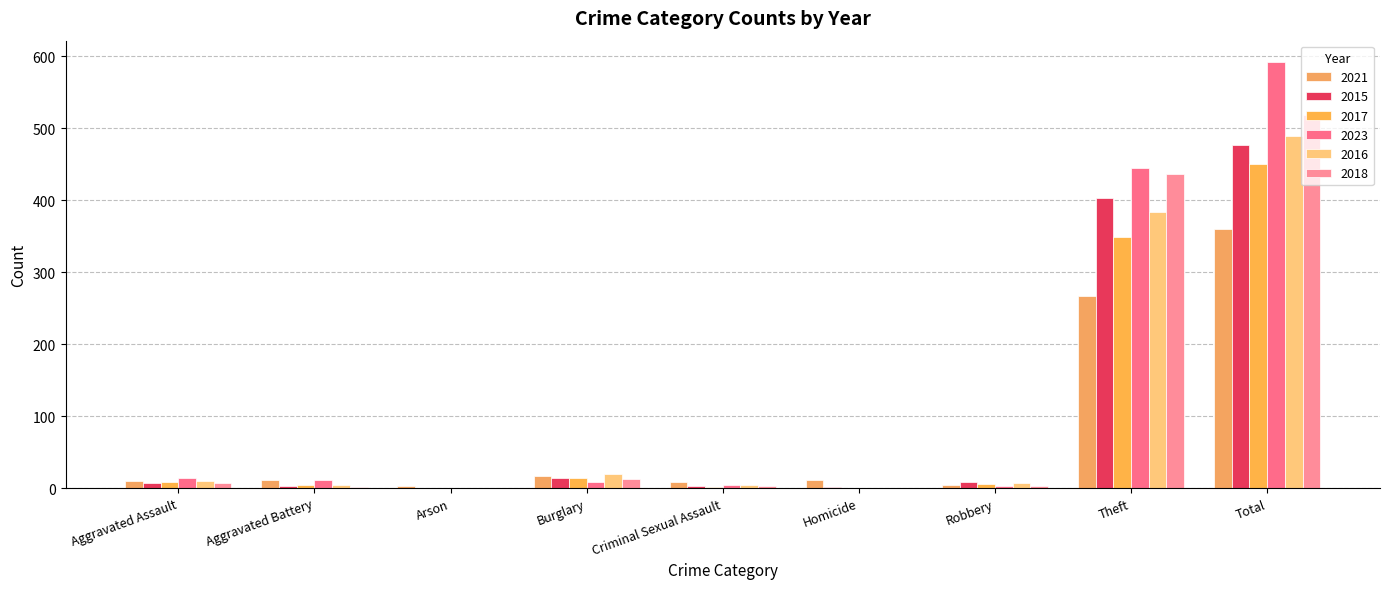

How many data points does each series have?

9